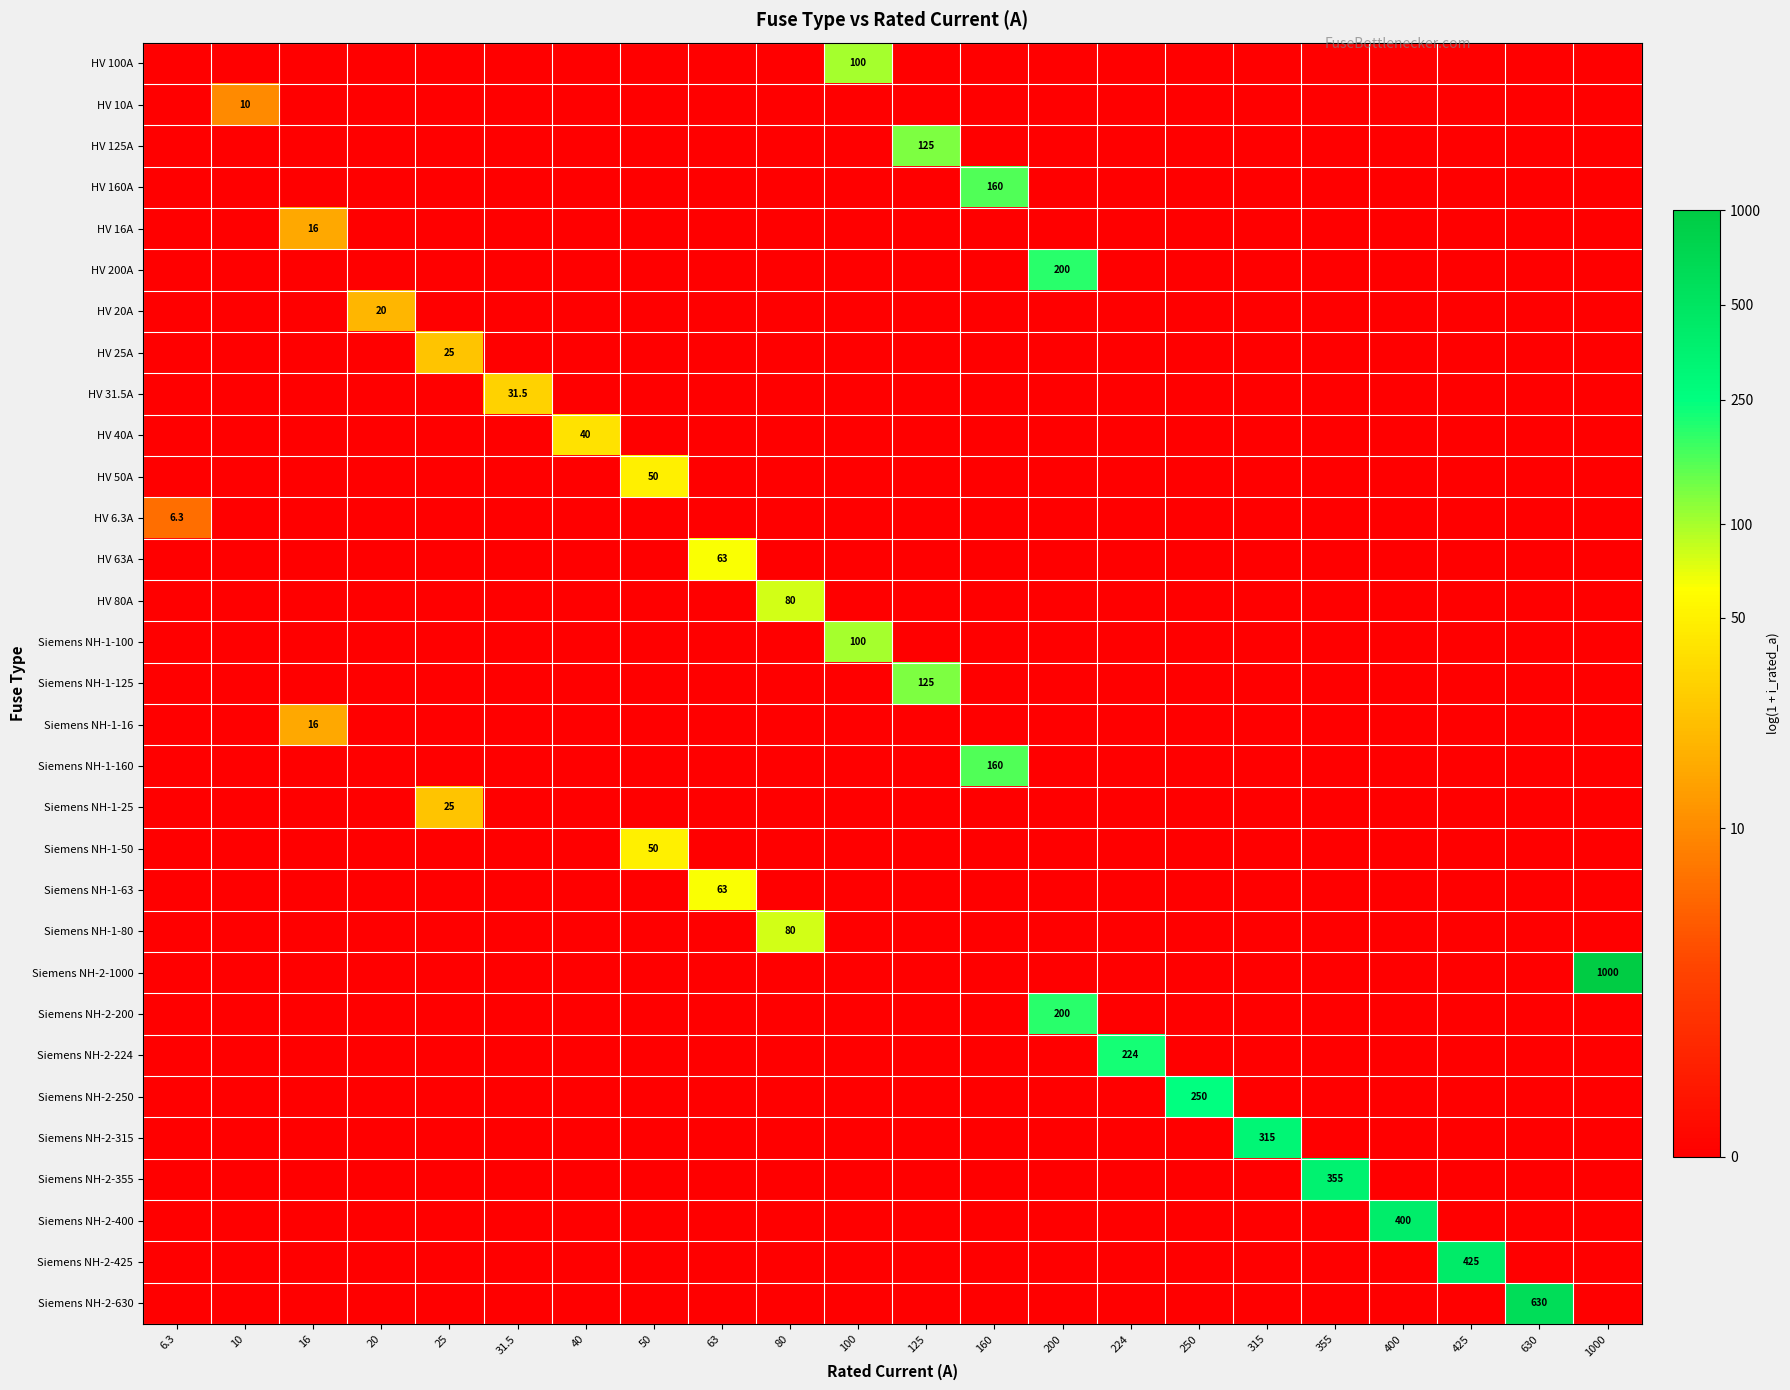

The value of Siemens NH-1-160 at 160 is 160.0. True or false?

True